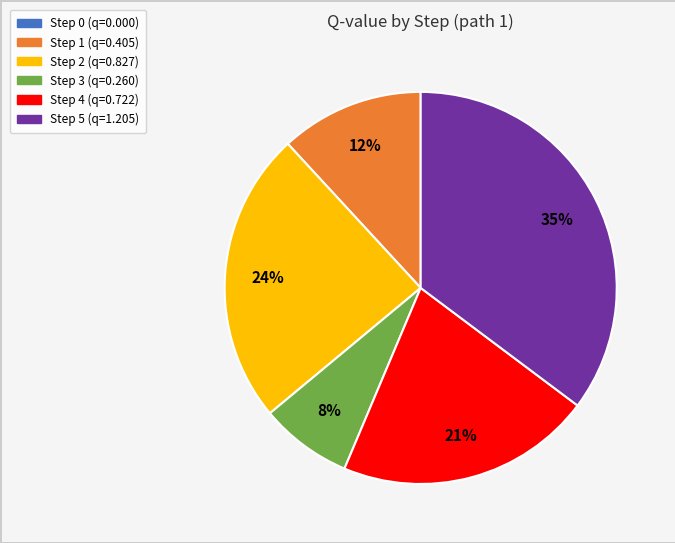

Does Step 5 represent more than half of the total?

No